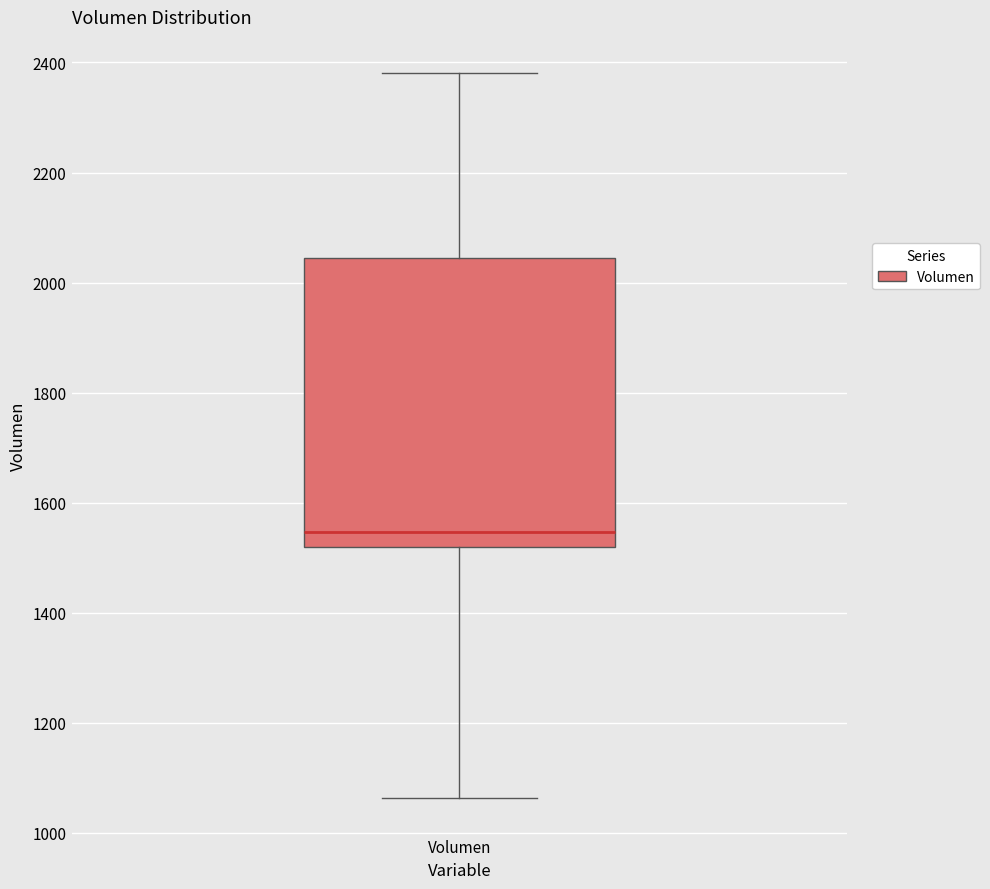

Where is the upper edge of the box for Volumen on the y-axis? The values are not printed on the chart, so give them approximately, as read against the axis.

2040